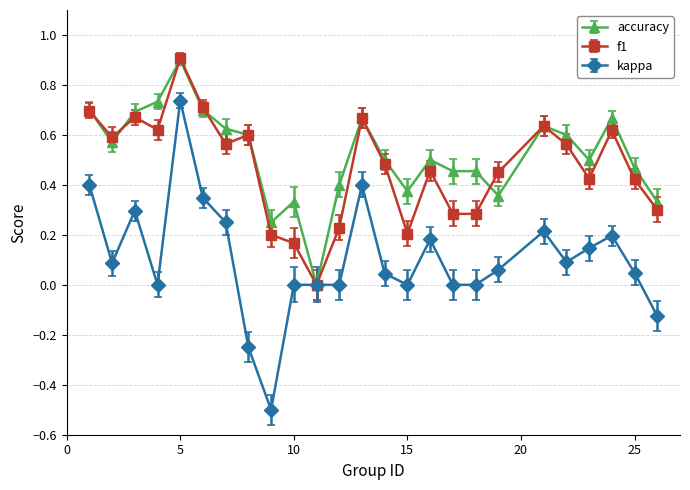

How many categories are shown in the chart?

25